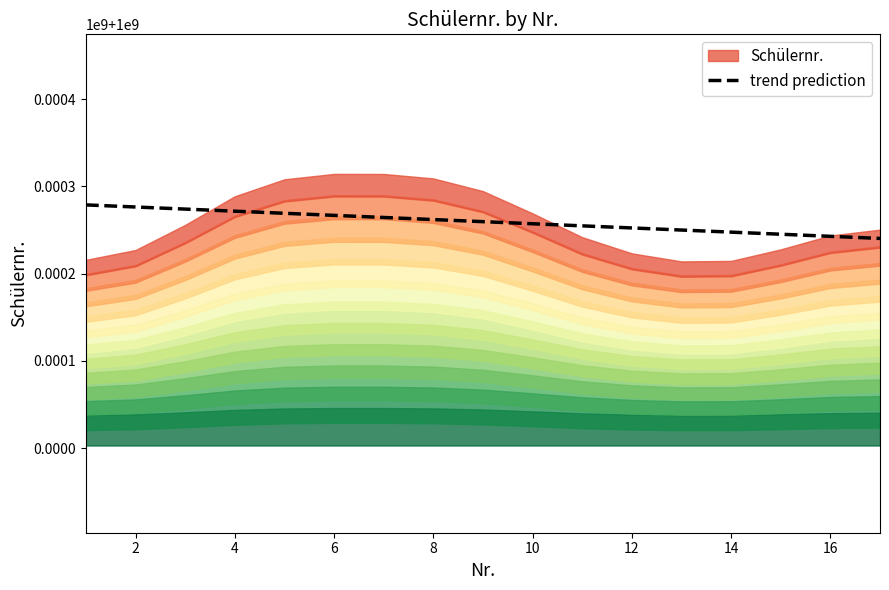

The value at 4 is 585205627.1. True or false?

False